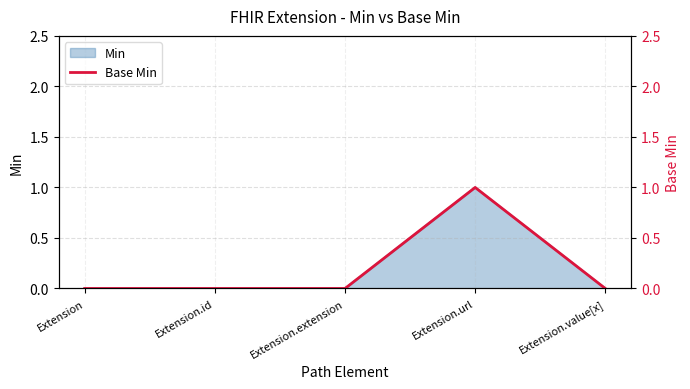

List the labels in order of value, largest first.

Extension.url, Extension, Extension.id, Extension.extension, Extension.value[x]